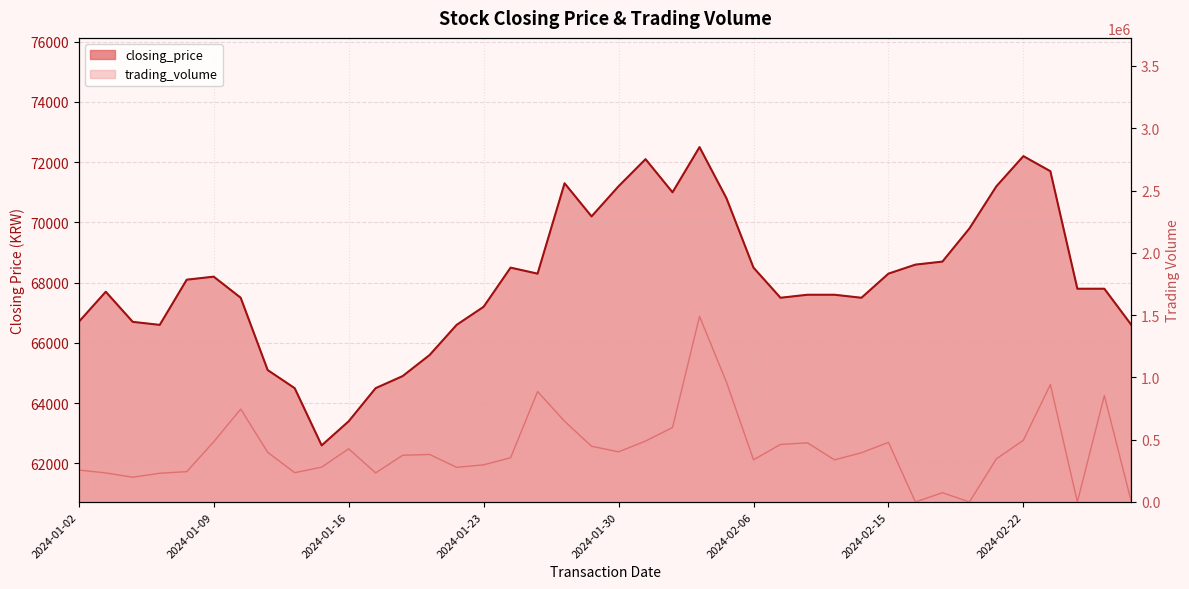

What position from the left is 26?

27